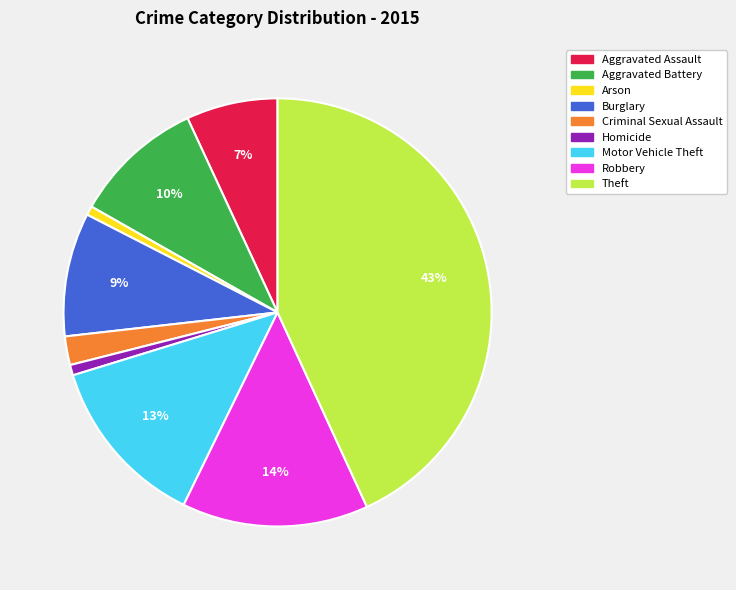

What percentage is the Theft slice, to the nearest percent?

43%